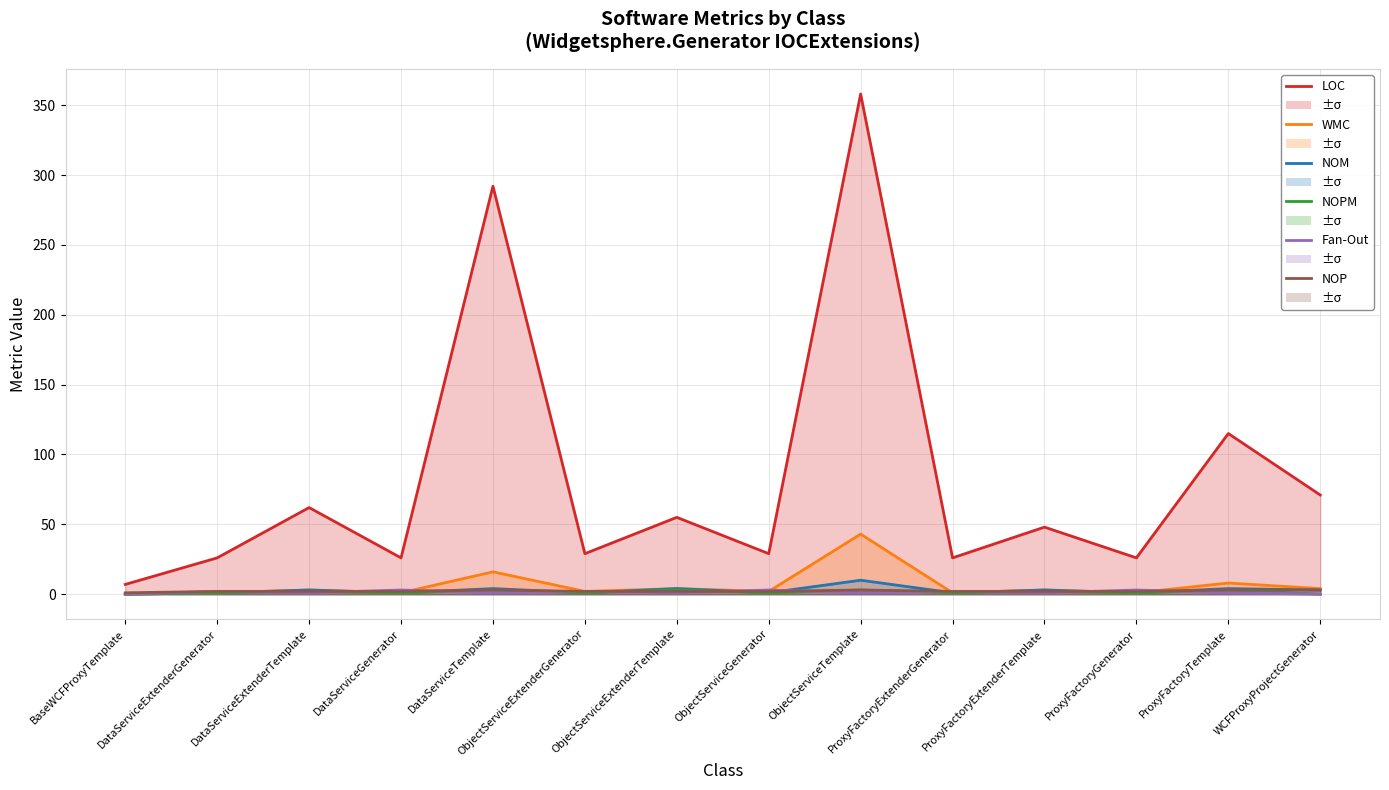

What is the maximum value for LOC?

358